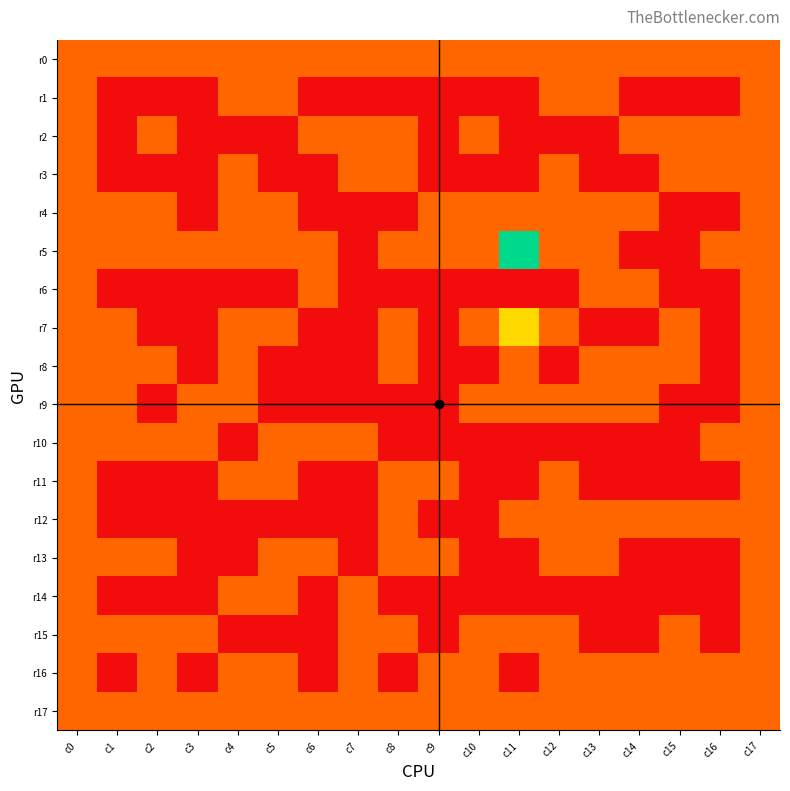

What is the greatest value displayed?

3